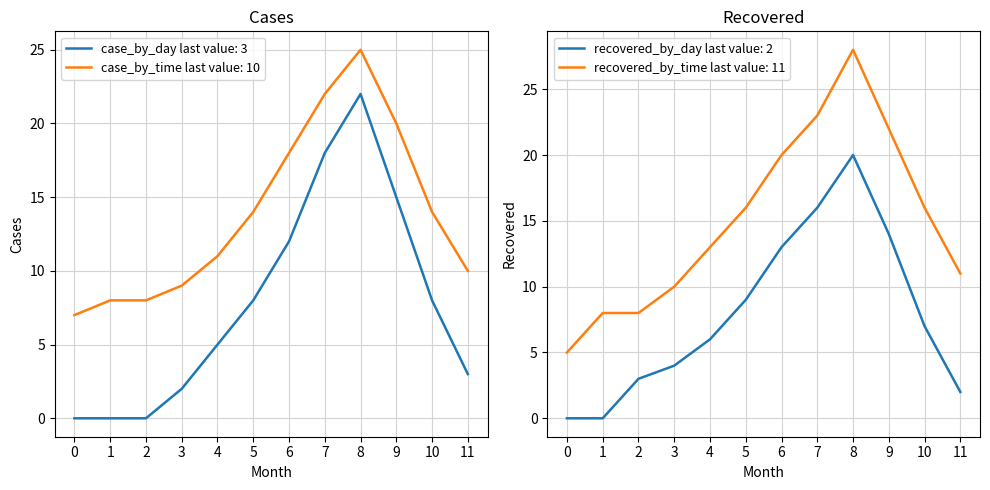

How many data points in case_by_day are less than 8?

6